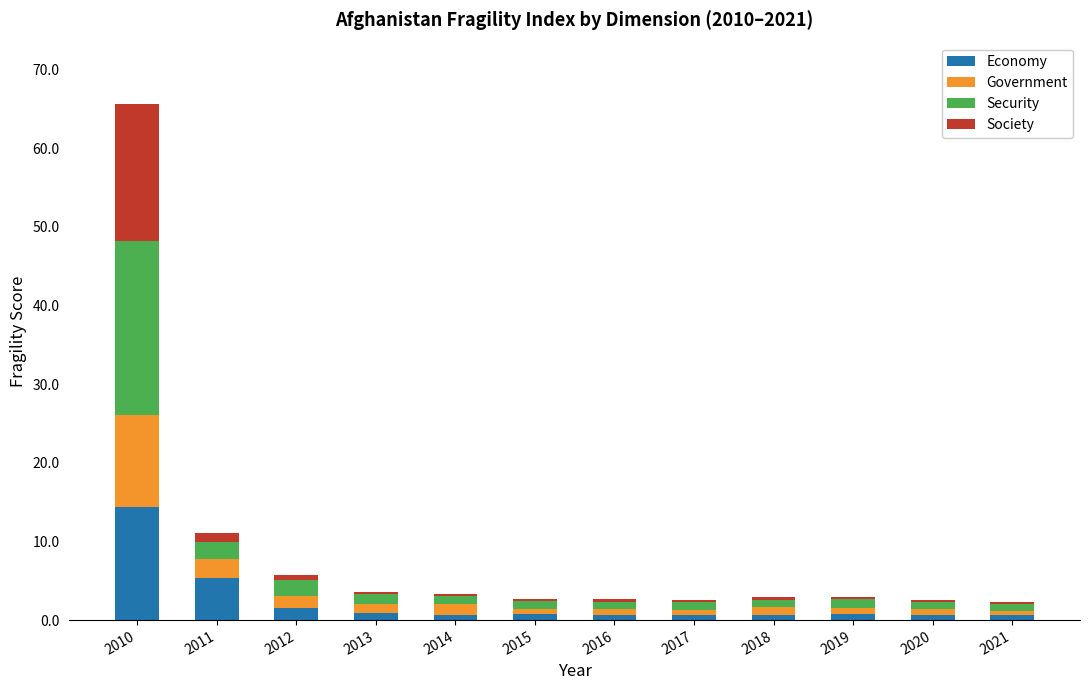

Are the bars horizontal?

No